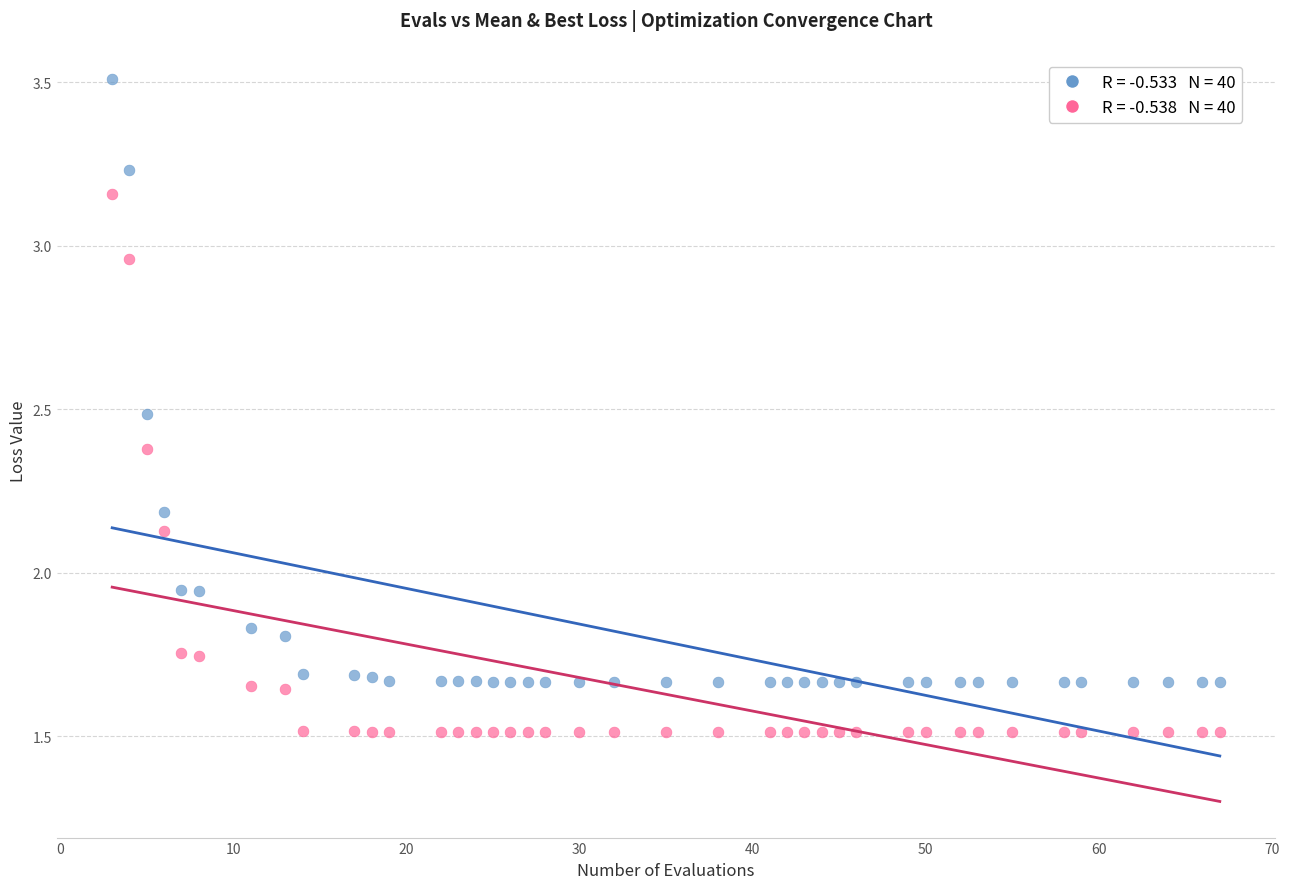

Across all data points, what is the range of X values (max minus min)?

64.0